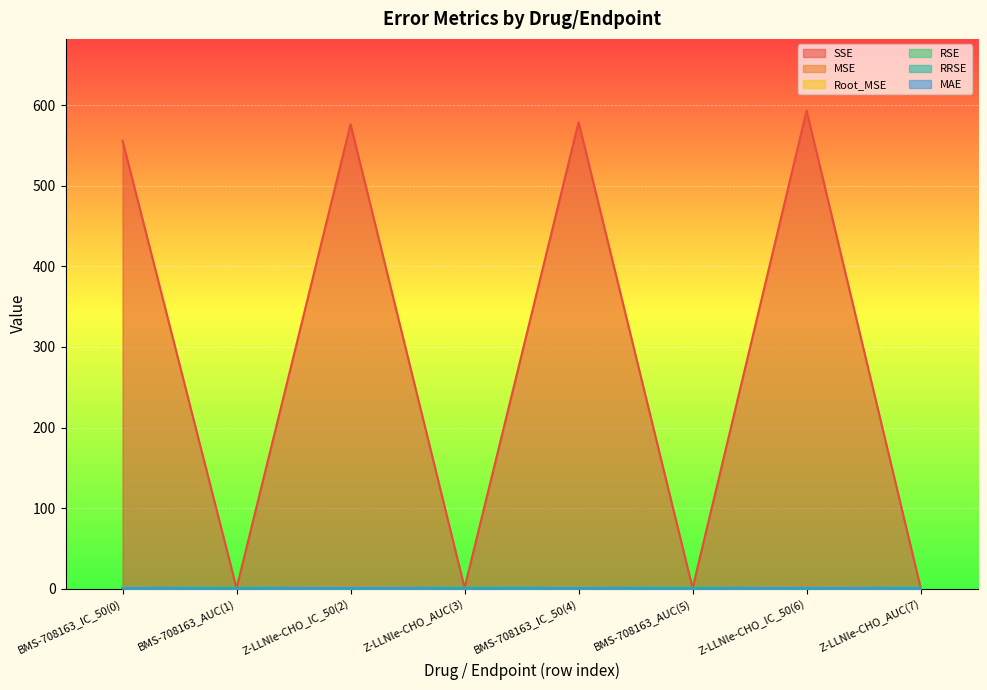

What is the label of the 1st point from the left?

BMS-708163_IC_50(0)